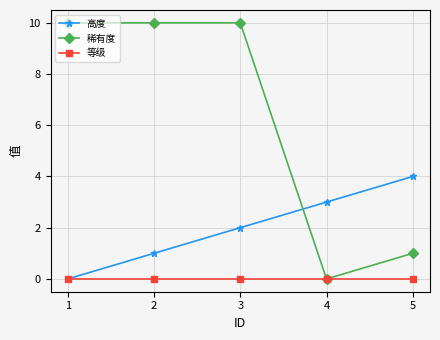

True or false: 高度 has a value of 4 at 5.

True